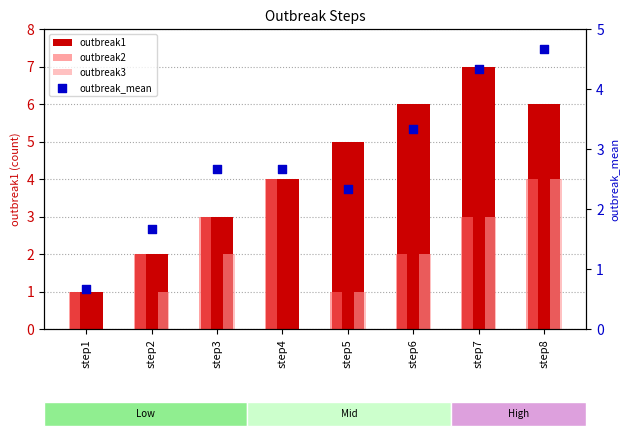

What are all the series names shown in the legend?

outbreak1, outbreak2, outbreak3, outbreak_mean